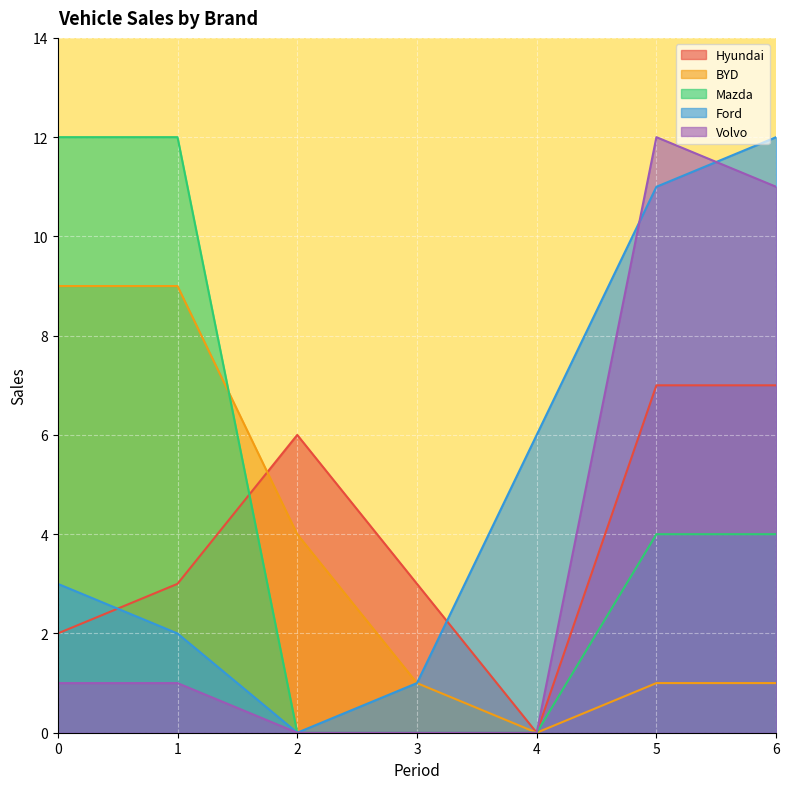

Between 6 and 5, which is larger?

6